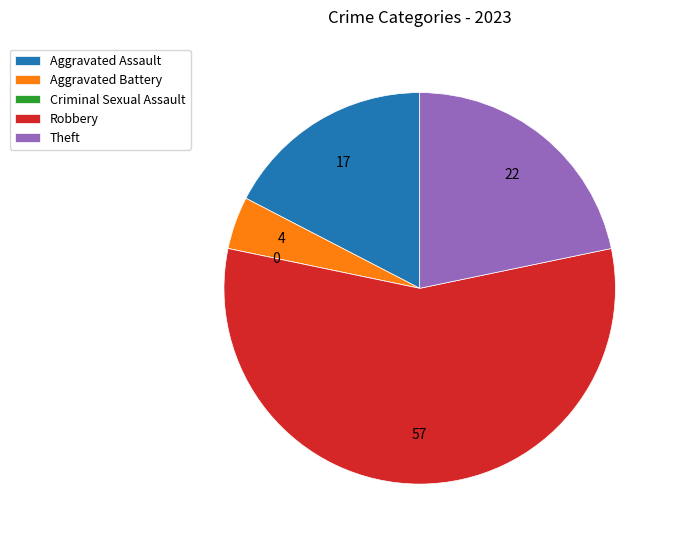

Which category accounts for the majority?

Robbery